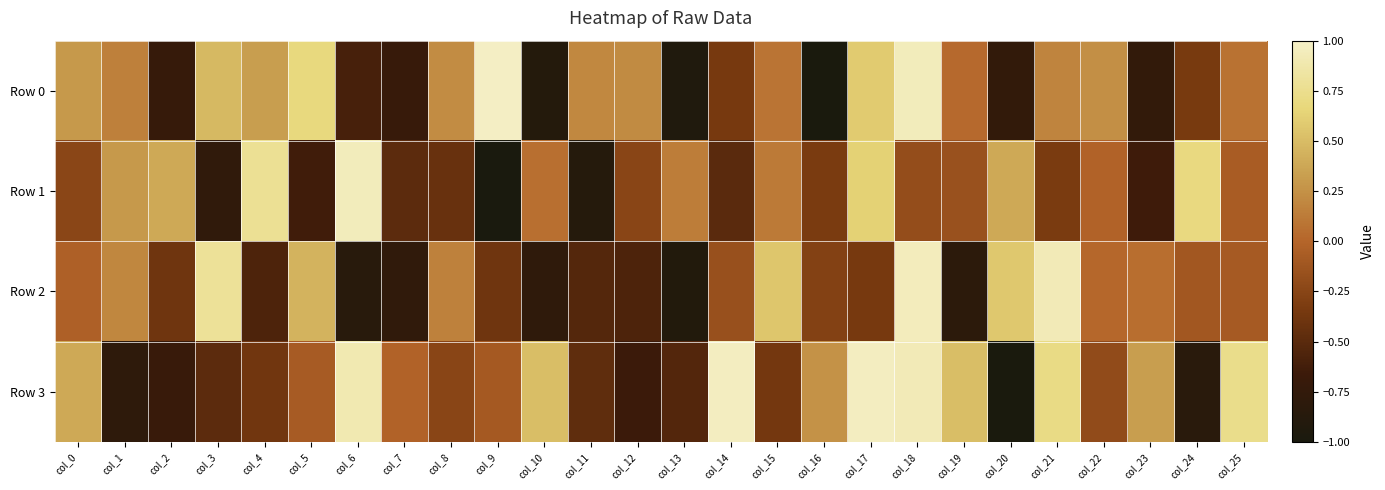

Between col_11 and col_17, which series saw the biggest shift?

Row 1